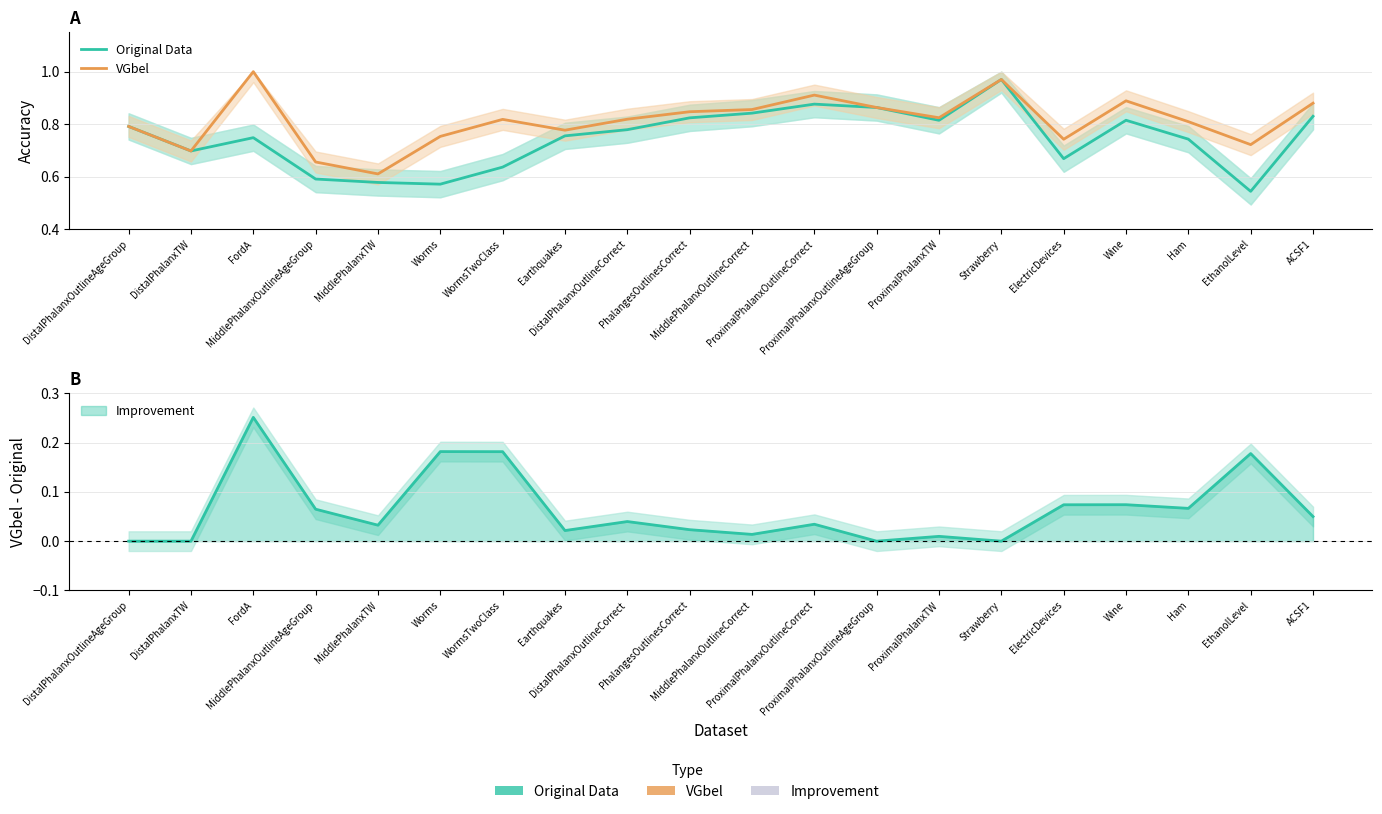

Is this an area chart (filled region under the line)?

No